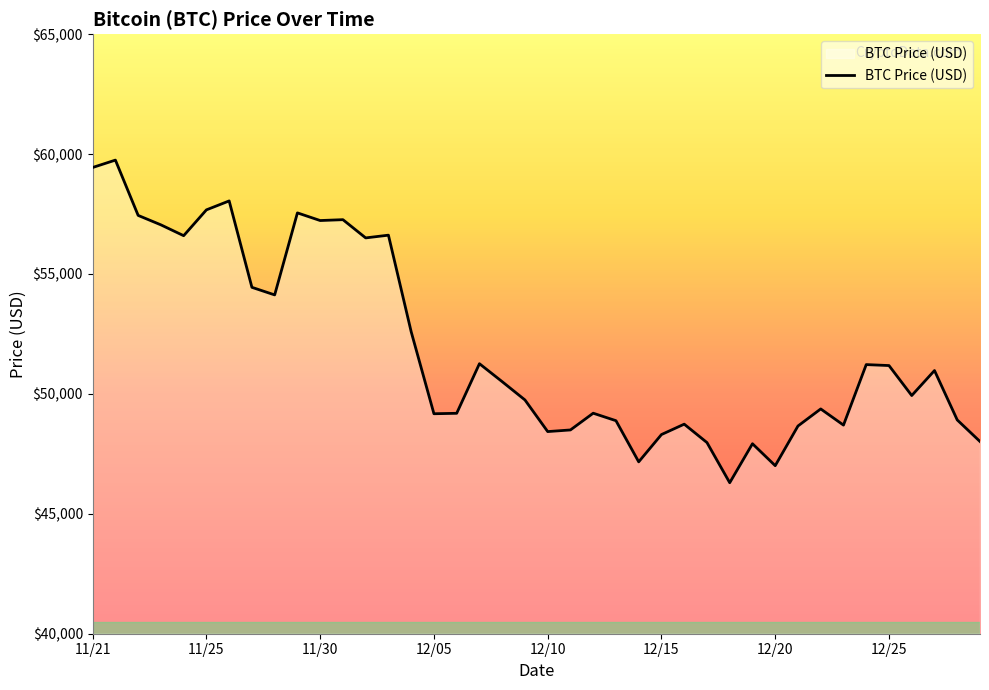

What is the maximum value shown in the chart?

59749